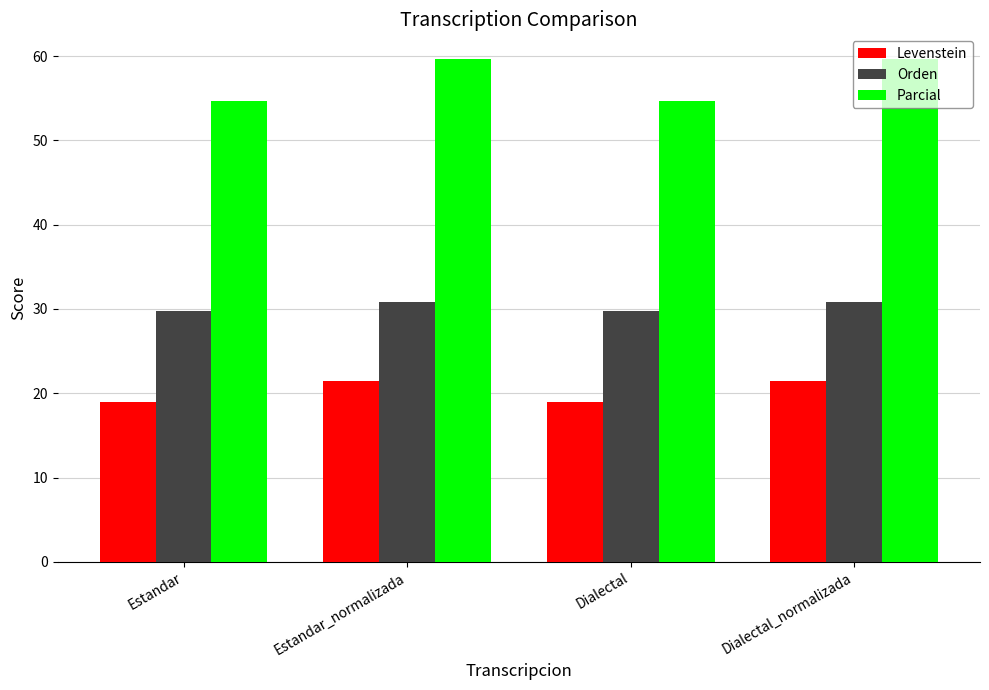

Read the Parcial value at Dialectal_normalizada.

59.6